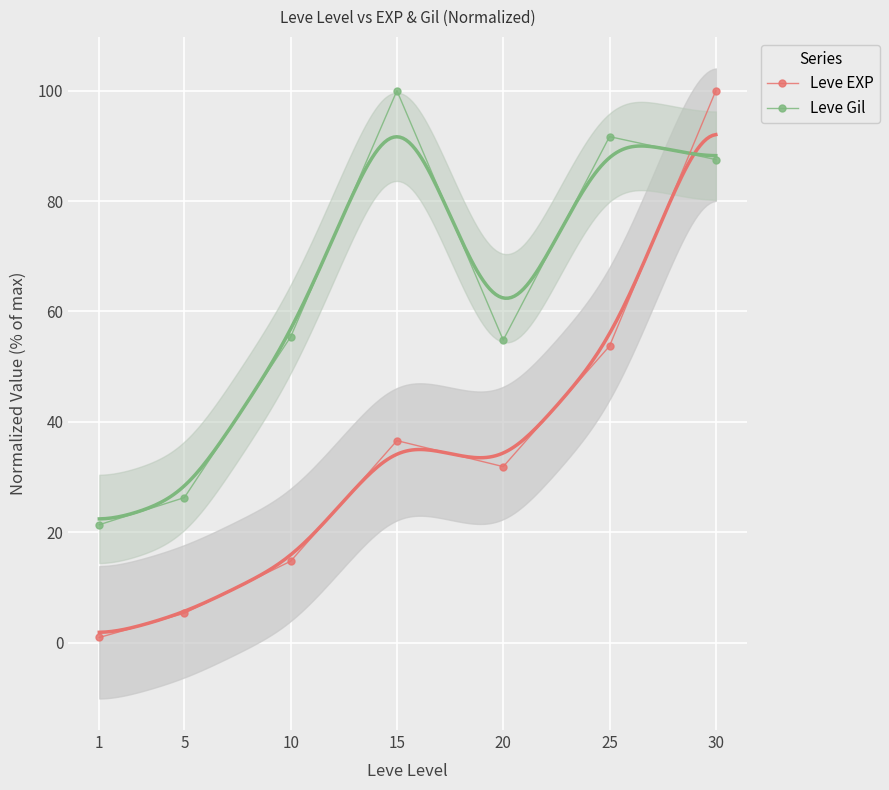

What is the difference between the highest and lowest values at 10?

40.6